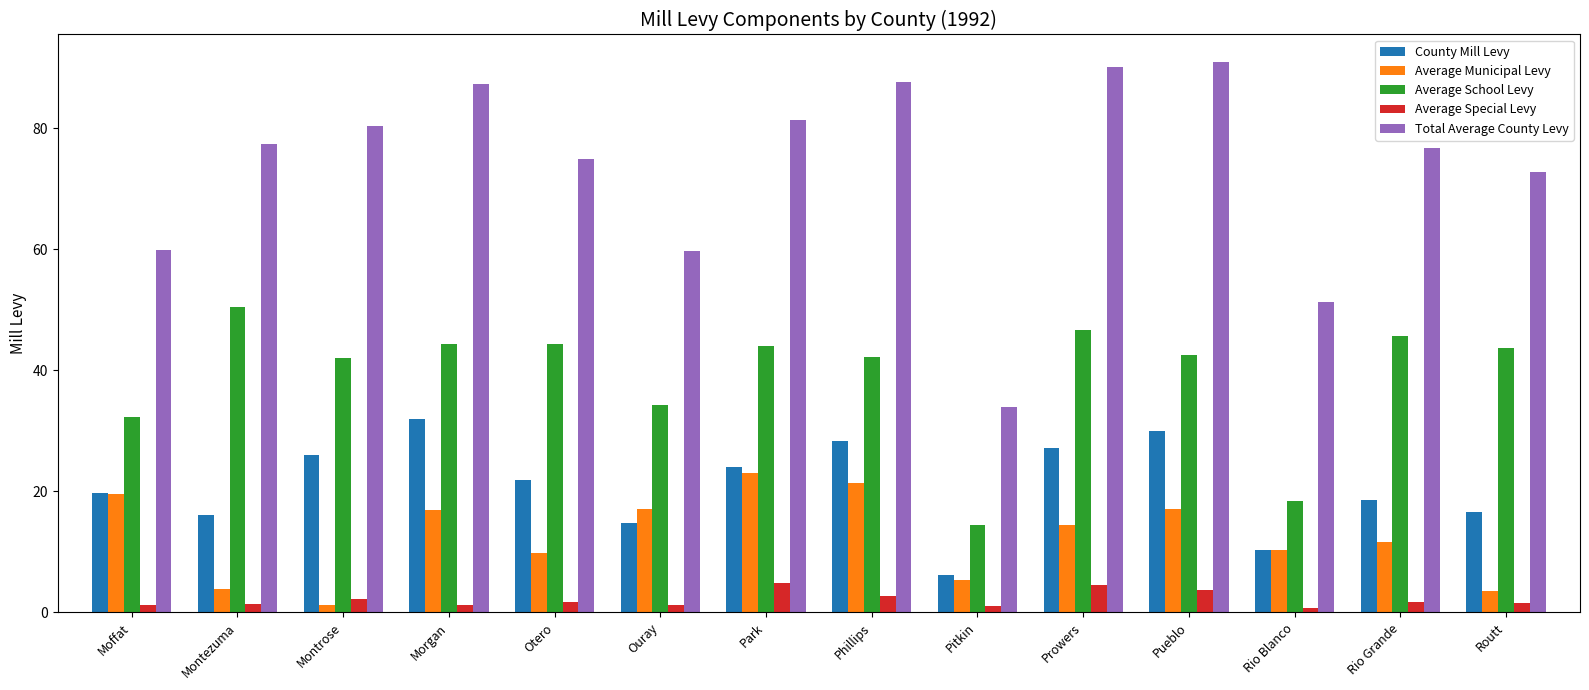

What is the maximum value for Average School Levy?

50.5